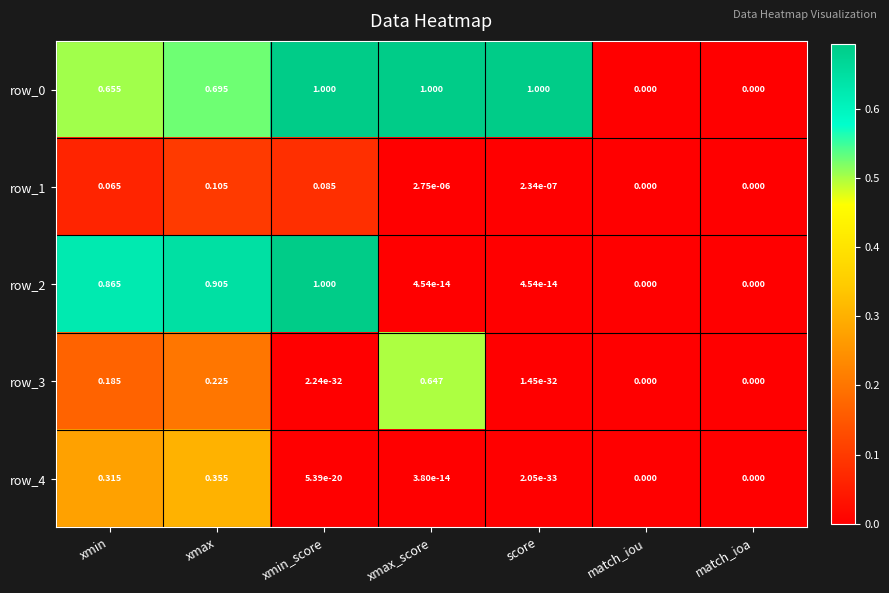

At which category is the sum across all series the highest?

xmax